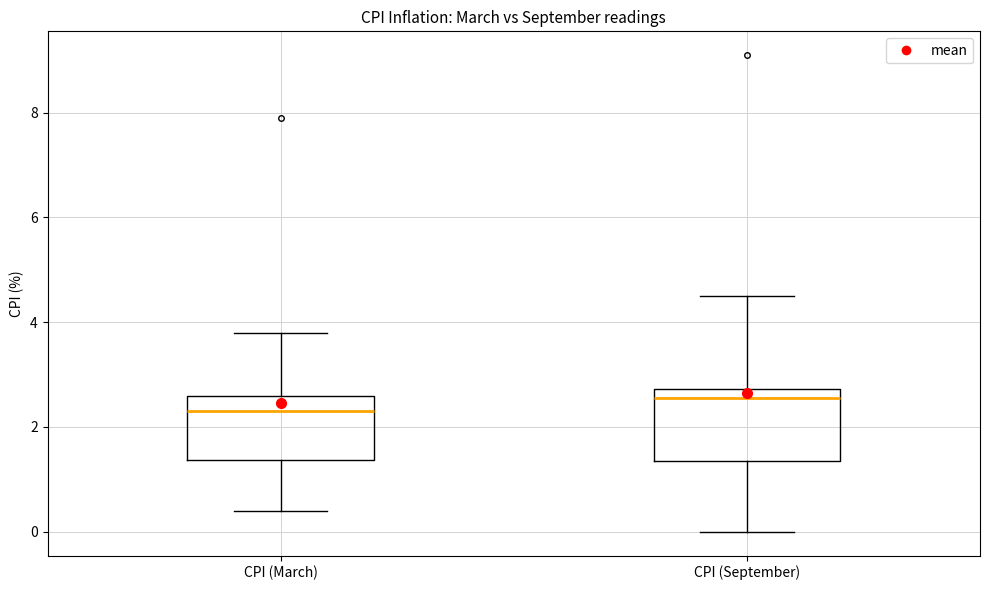

Reading left to right, read every box against the y-axis: the position of its median line, the range the box covers, and the ends of its whiskers. The values are not printed on the chart, so give them approximately, as read against the axis.

CPI (March): median 2.4, box 1.4 to 2.6, whiskers 0.4 to 3.8
CPI (September): median 2.6, box 1.4 to 2.8, whiskers 0.0 to 4.6